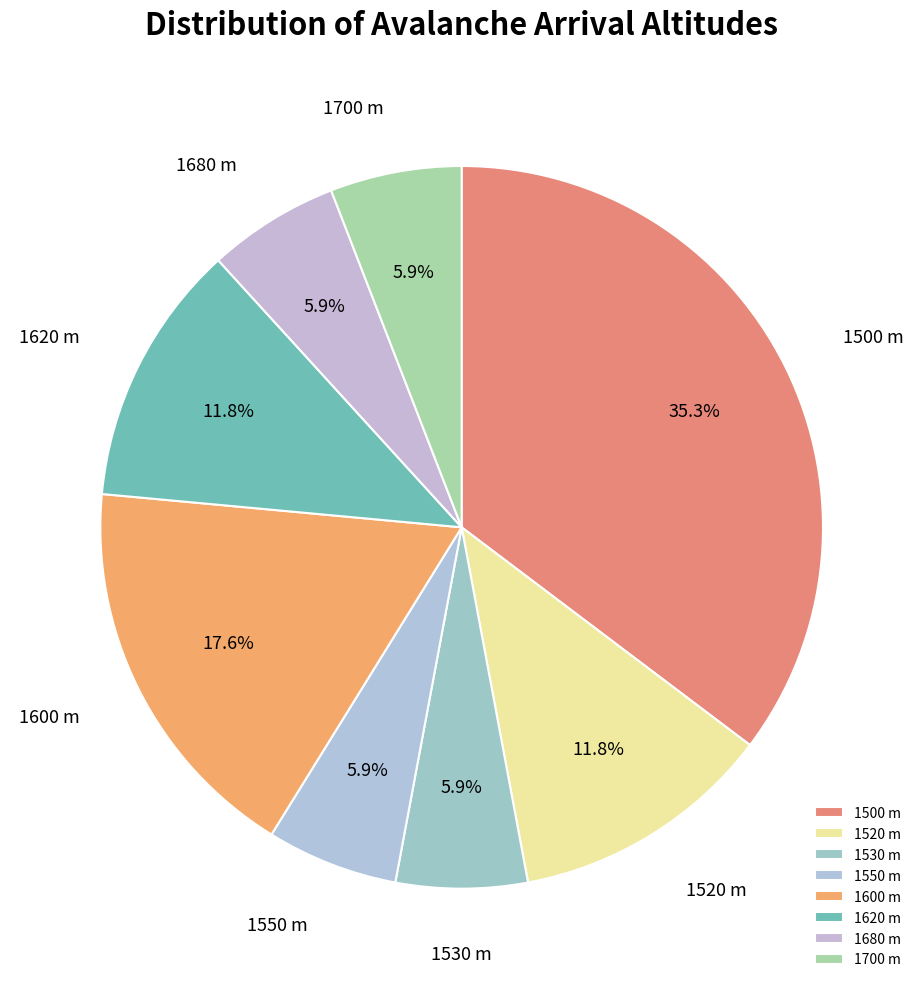

What portion of the pie excludes 1500 m?

64.7%